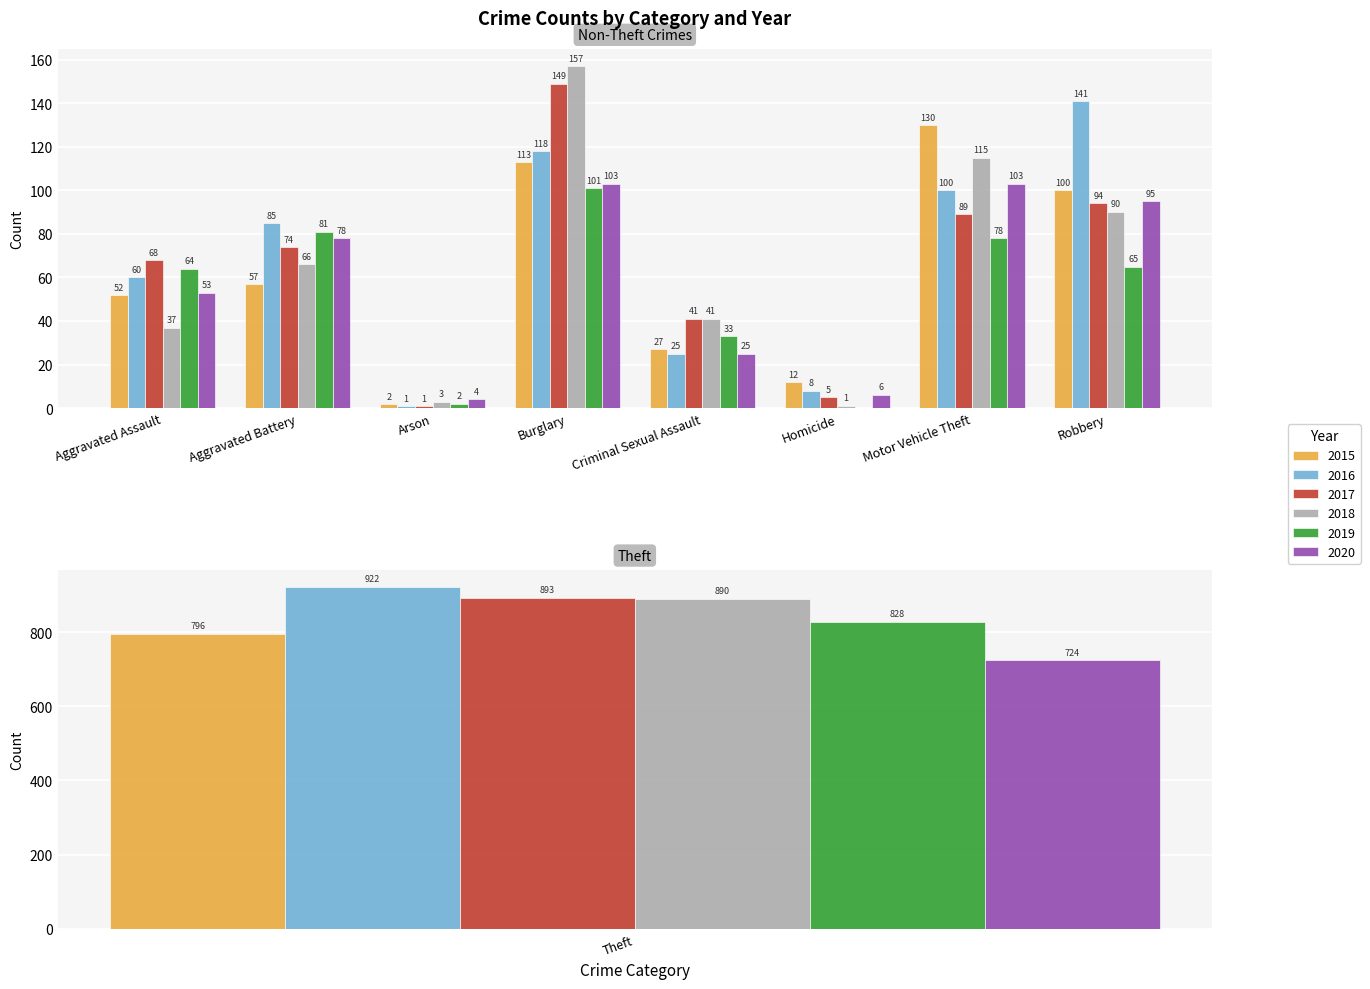

What position from the left is Homicide?

6